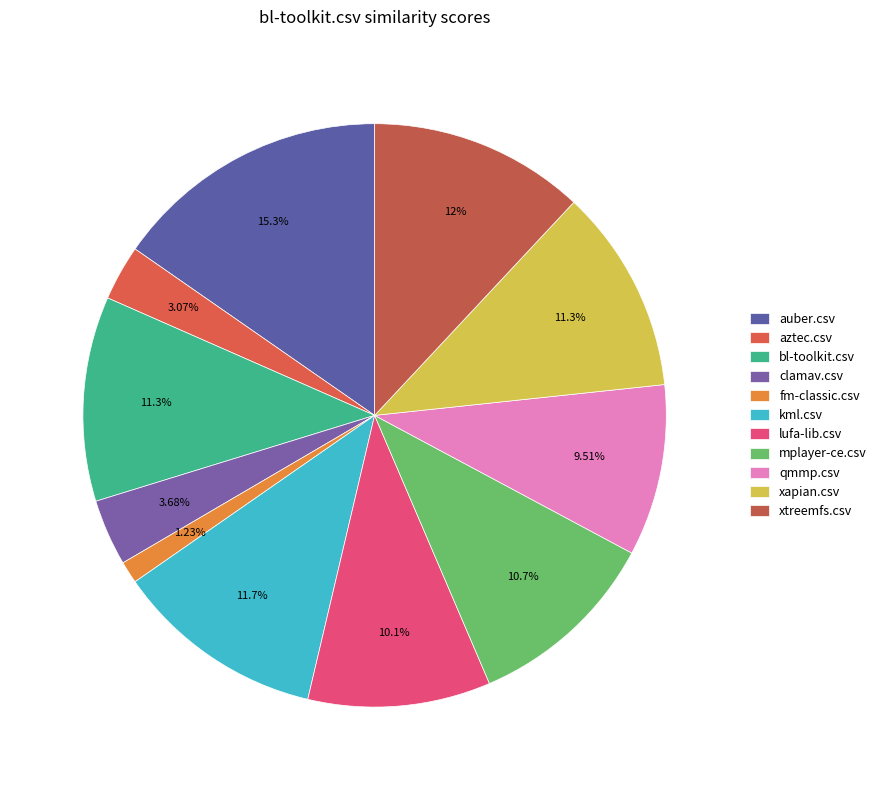

Rank the categories by value from lowest to highest.

fm-classic.csv, aztec.csv, clamav.csv, qmmp.csv, lufa-lib.csv, mplayer-ce.csv, bl-toolkit.csv, xapian.csv, kml.csv, xtreemfs.csv, auber.csv